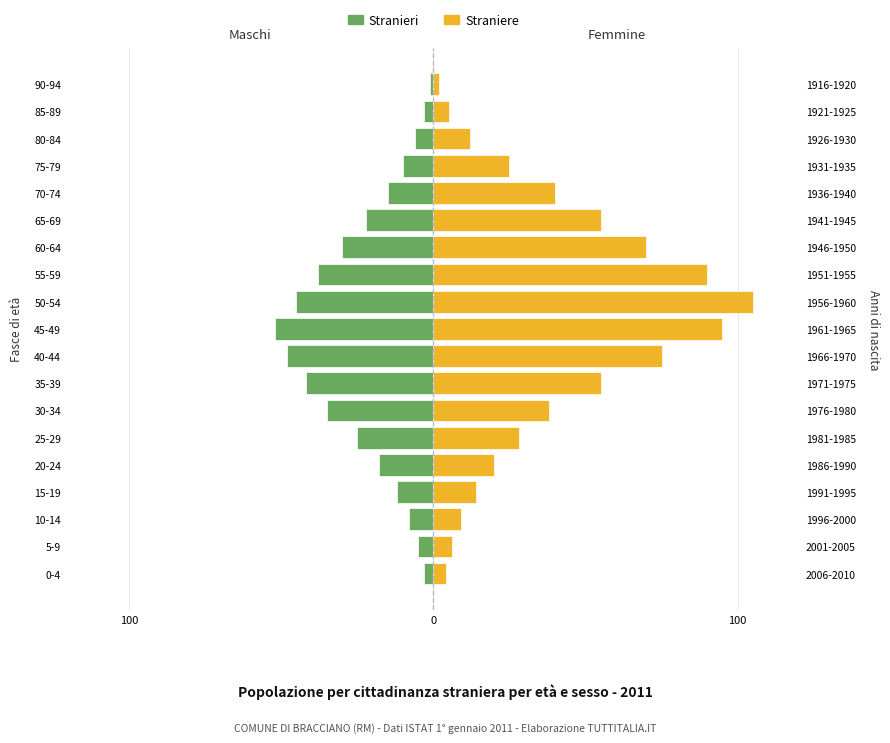

Are the bars horizontal?

Yes